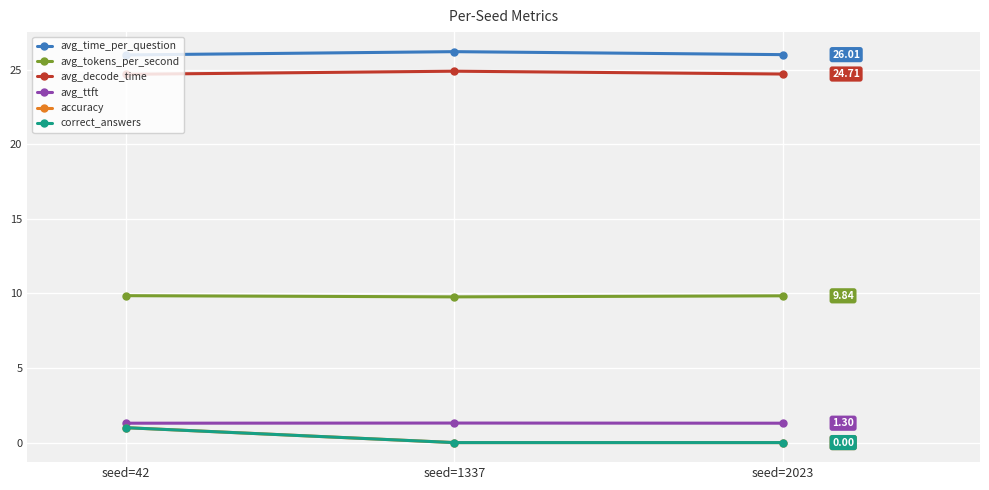

What is the spread (max minus min) of values at seed=1337?

26.2